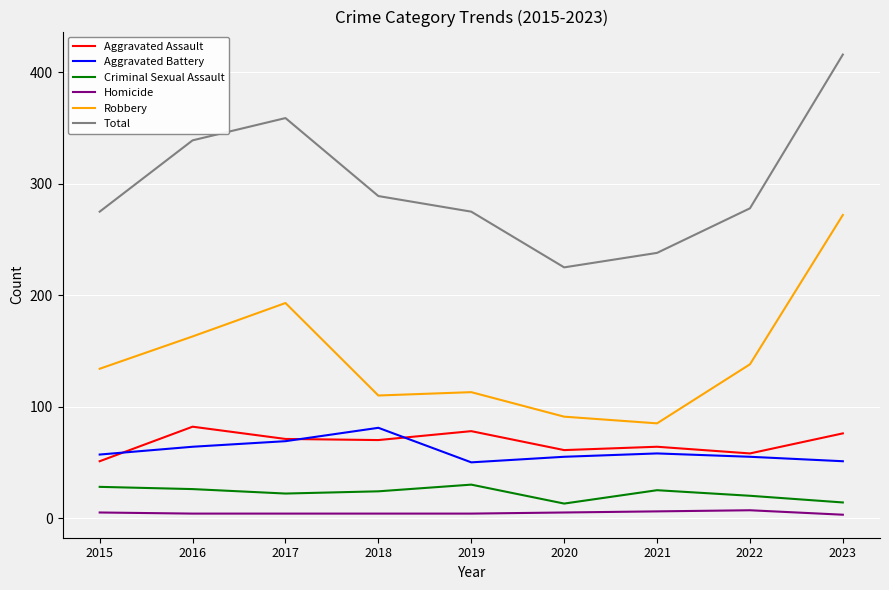

True or false: Criminal Sexual Assault has a value of 26 at 2016.

True